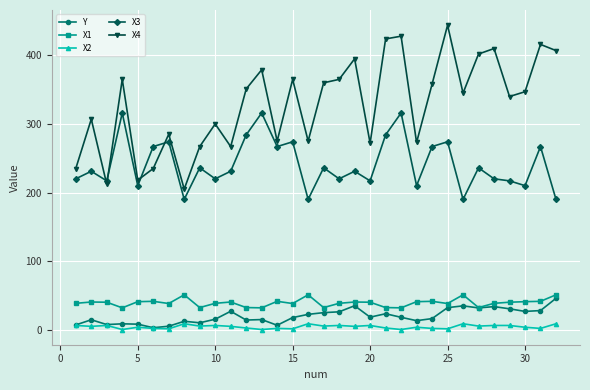

Which series has the widest spread of values?

X4